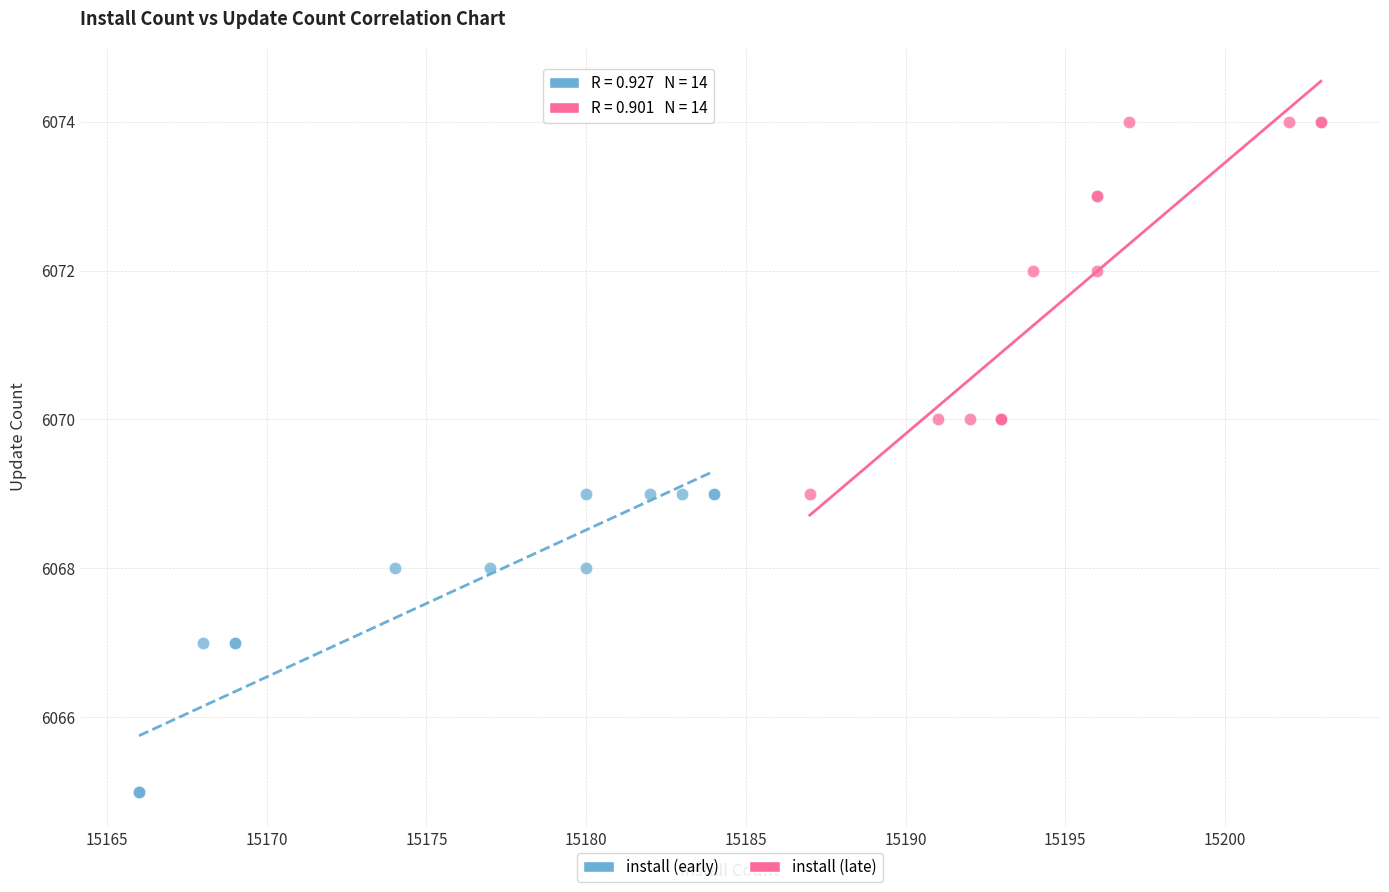

What are all the series names shown in the legend?

install (early), install (late)